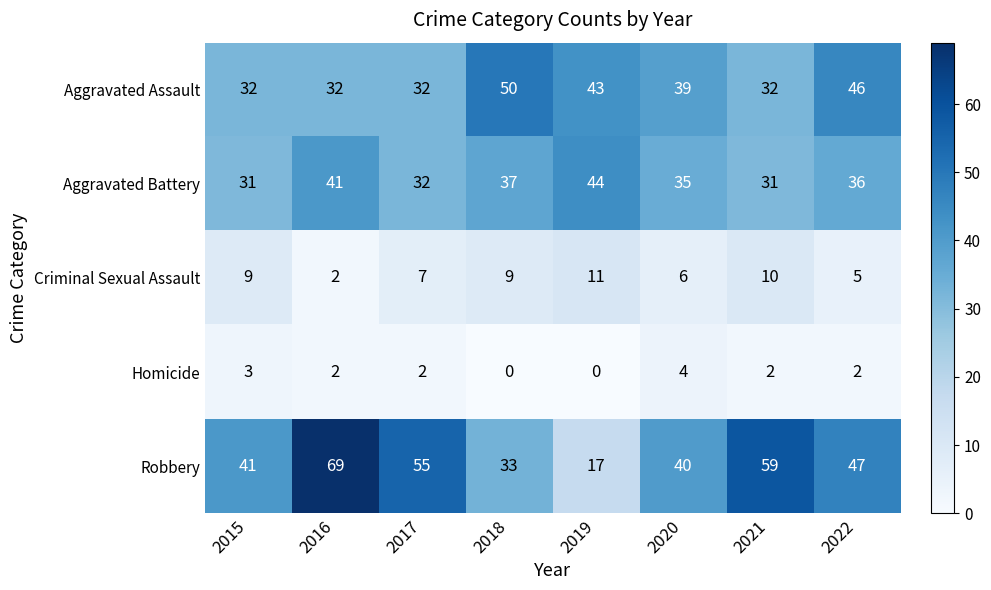

At 2021, list the series in order from smallest to largest.

Homicide, Criminal Sexual Assault, Aggravated Battery, Aggravated Assault, Robbery